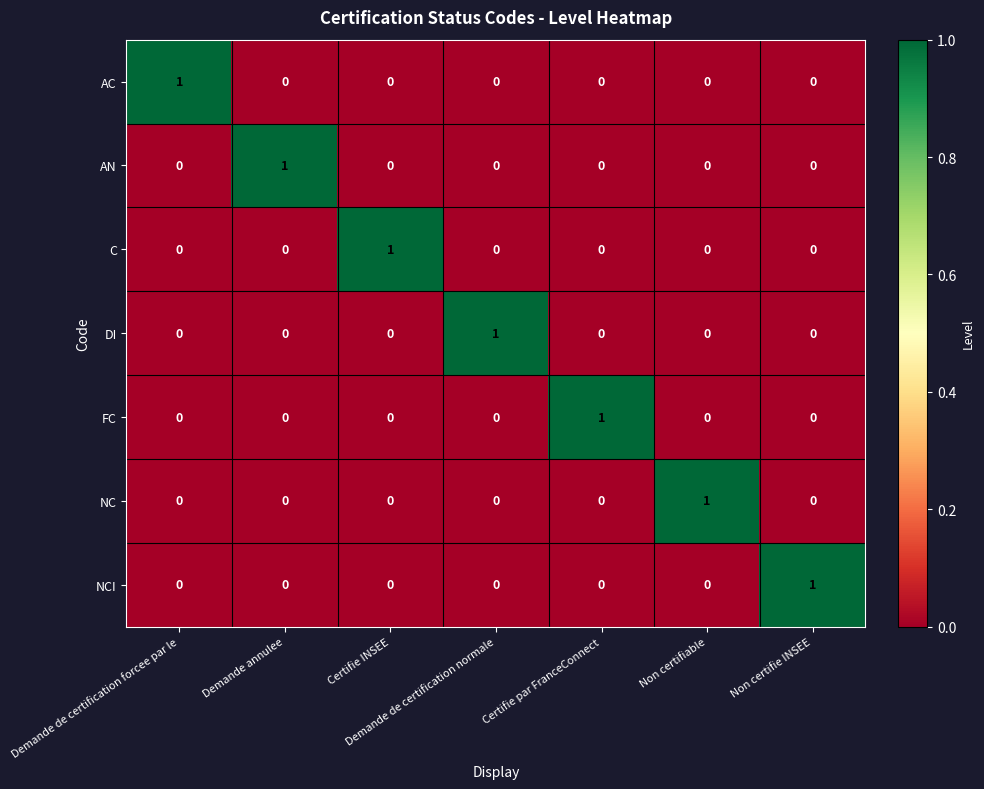

Count the AN values in the range 0 to 1.

7